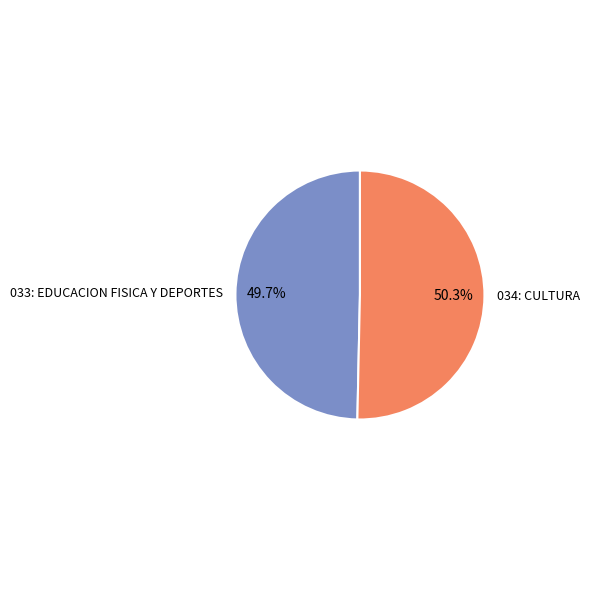

Is it true that 033: EDUCACION FISICA Y DEPORTES is 50% of the pie?

True